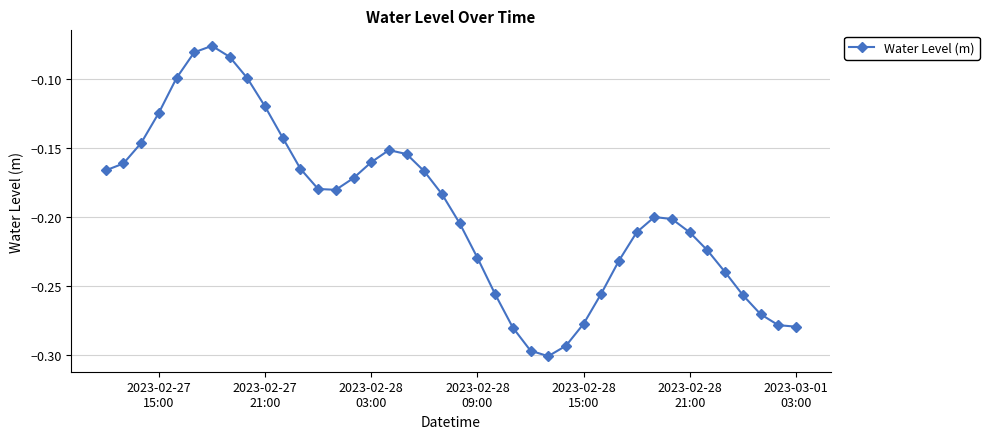

How many data points does each series have?

40